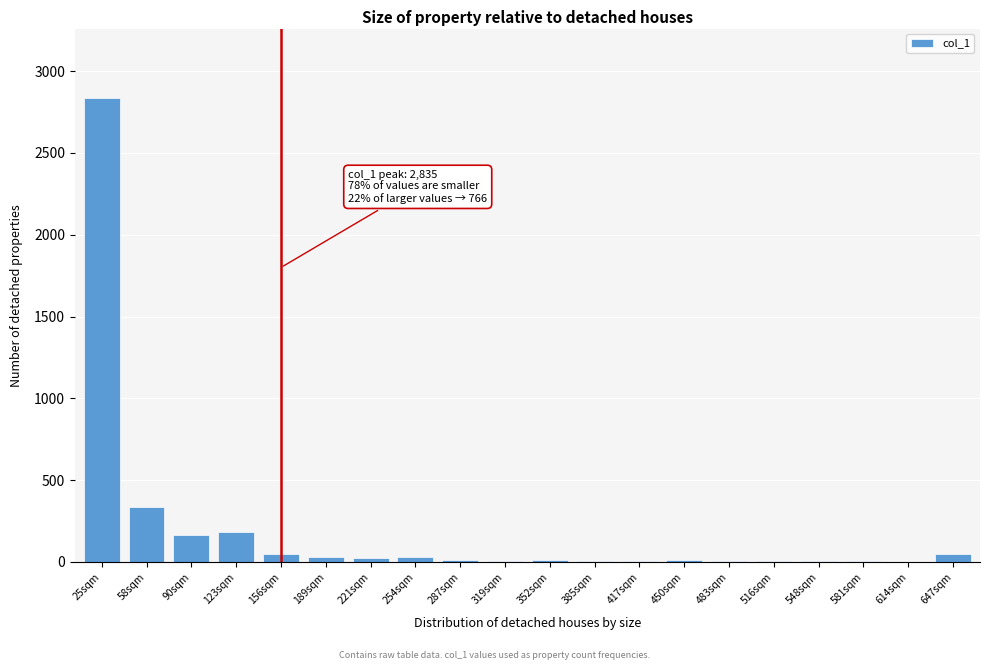

Which category has the highest value across all series?

25sqm